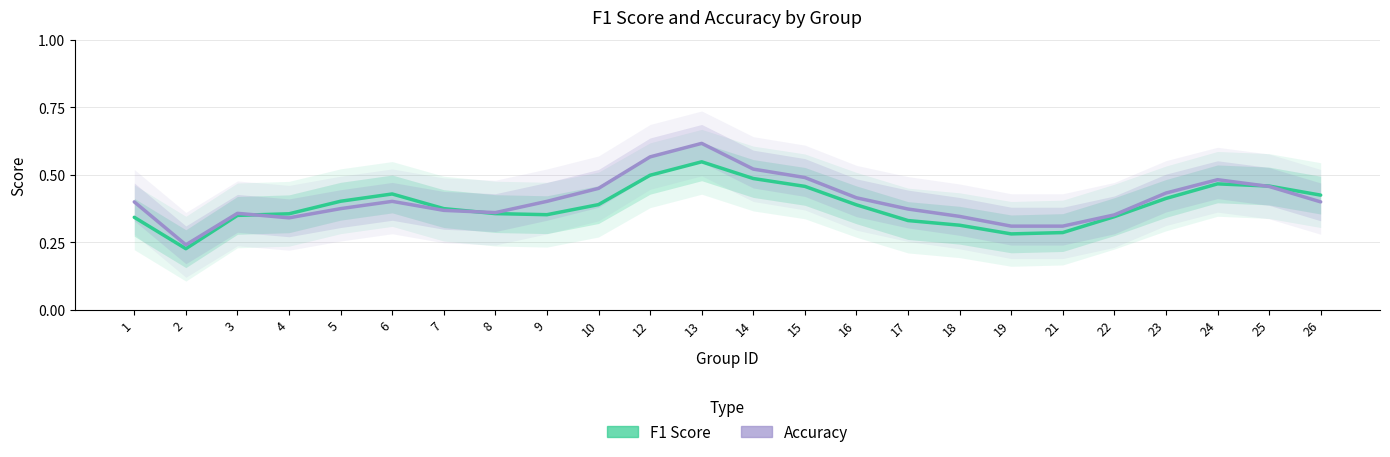

Between 4 and 24, which series saw the biggest shift?

accuracy